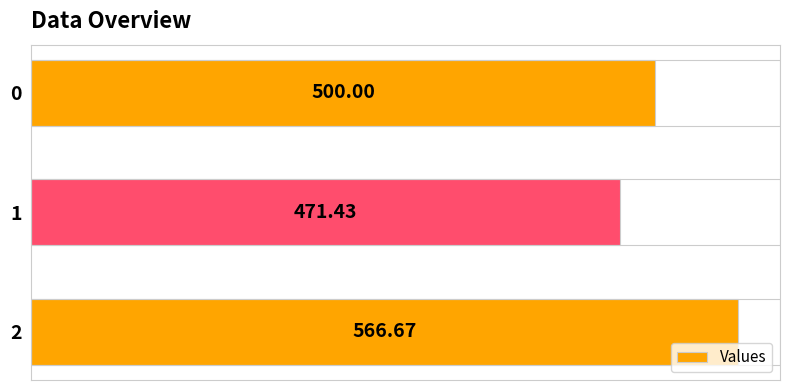

Which label corresponds to the smallest value in the chart?

1